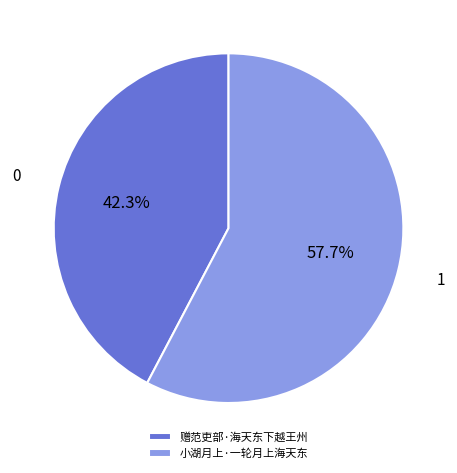

Combined, what portion of the pie is 小湖月上·一轮月上海天东 and 赠范吏部·海天东下越王州?

100.0%